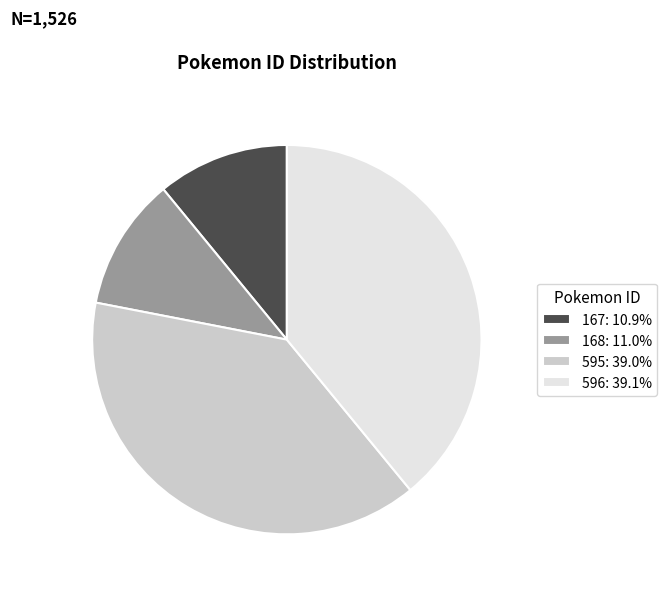

Does 167 account for over 50% of the chart?

No